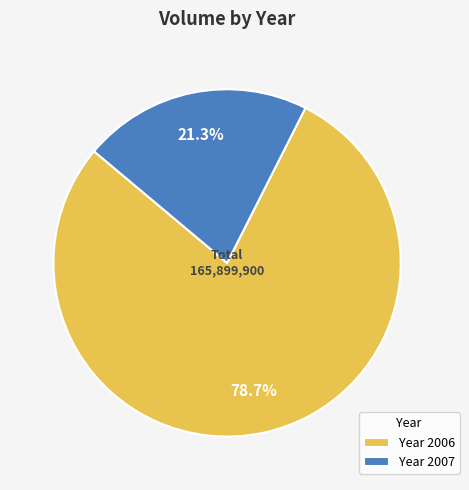

Is there a majority slice in this chart?

Yes